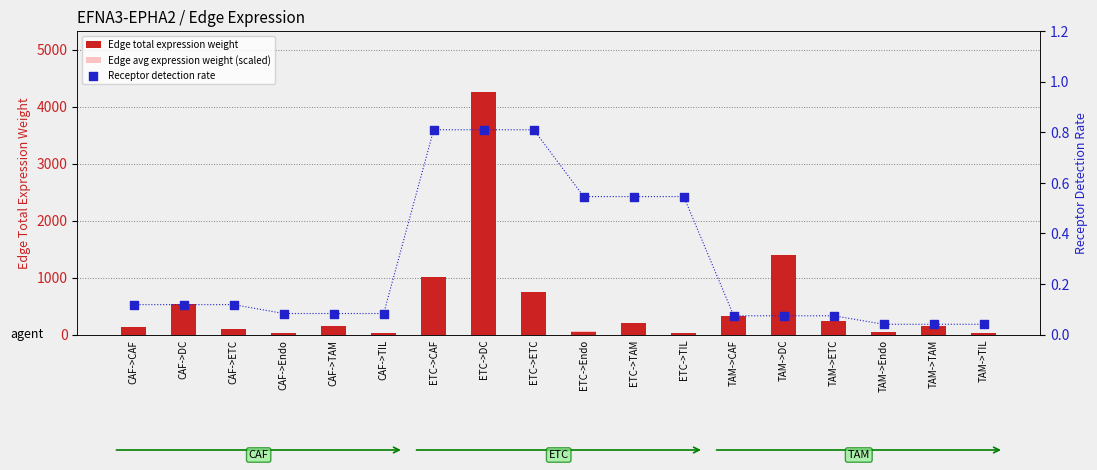

What are all the series names shown in the legend?

Edge total expression weight, Edge avg expression weight (scaled), Receptor detection rate